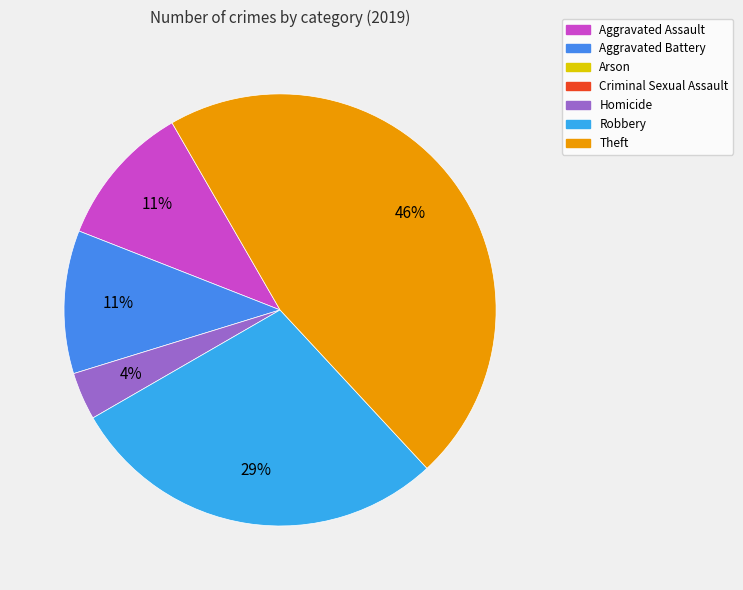

Rank the categories by value from lowest to highest.

Arson, Criminal Sexual Assault, Homicide, Aggravated Assault, Aggravated Battery, Robbery, Theft